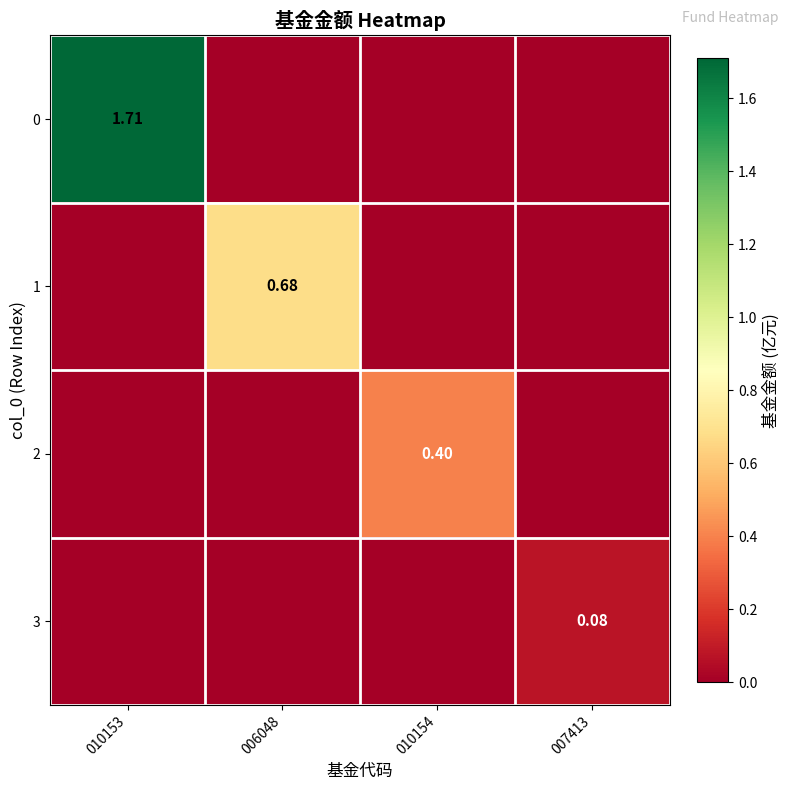

What is the highest value of the 3 series?

0.1